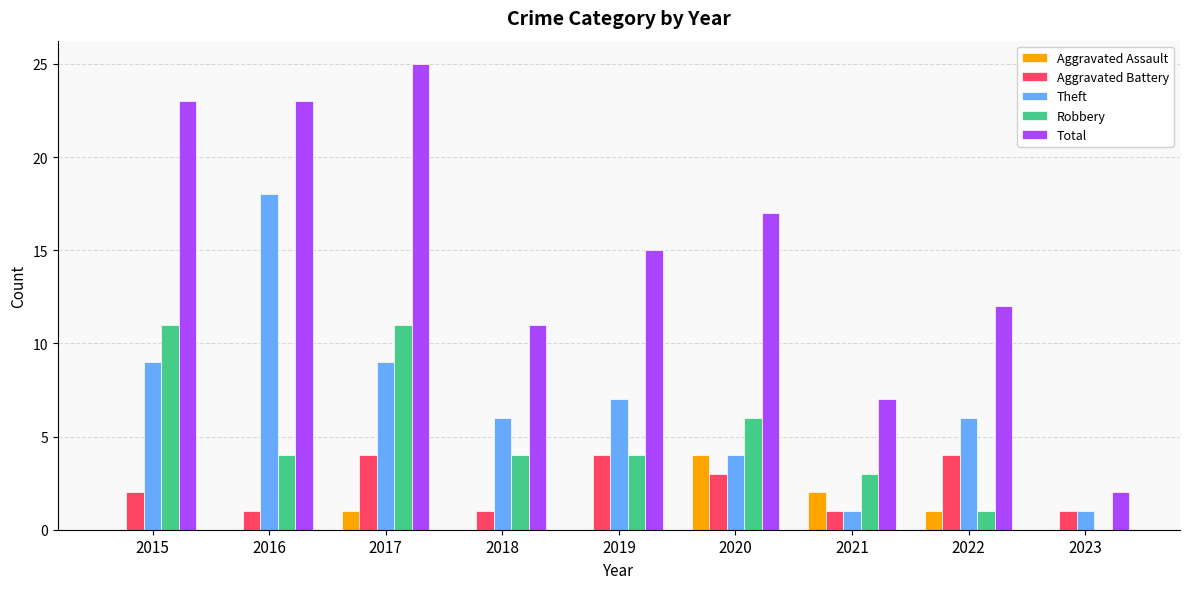

What value does the Aggravated Battery series have at 2023?

1